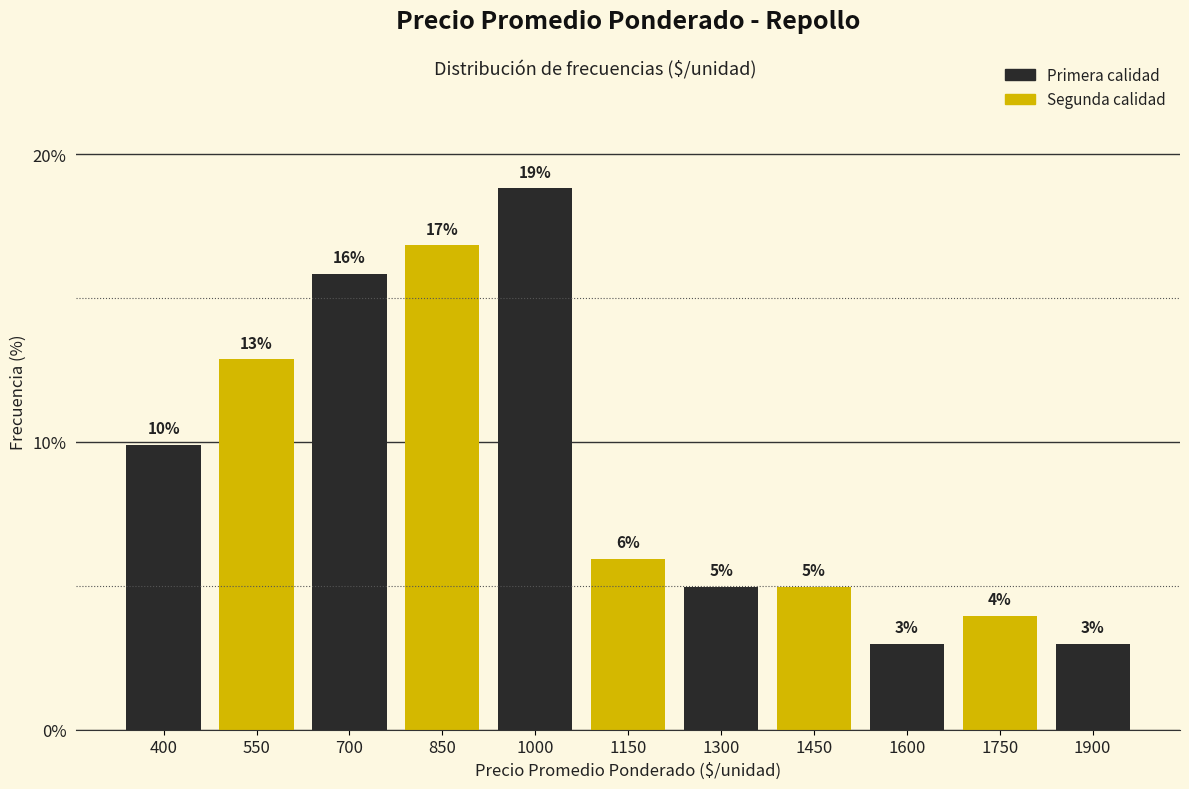

How many bars are there in total?

11